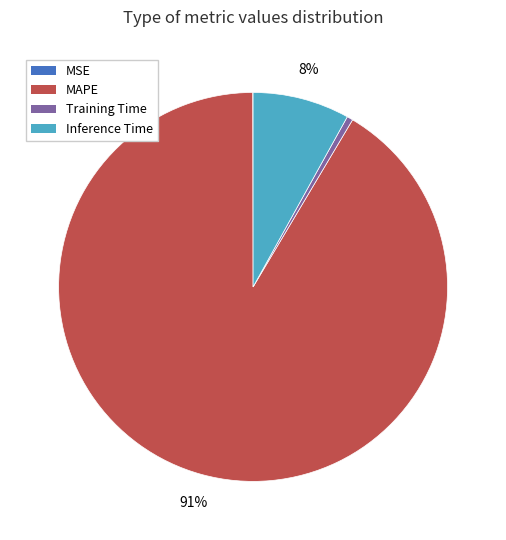

To the nearest percent, what is the combined percentage of MAPE and Training Time?

92%